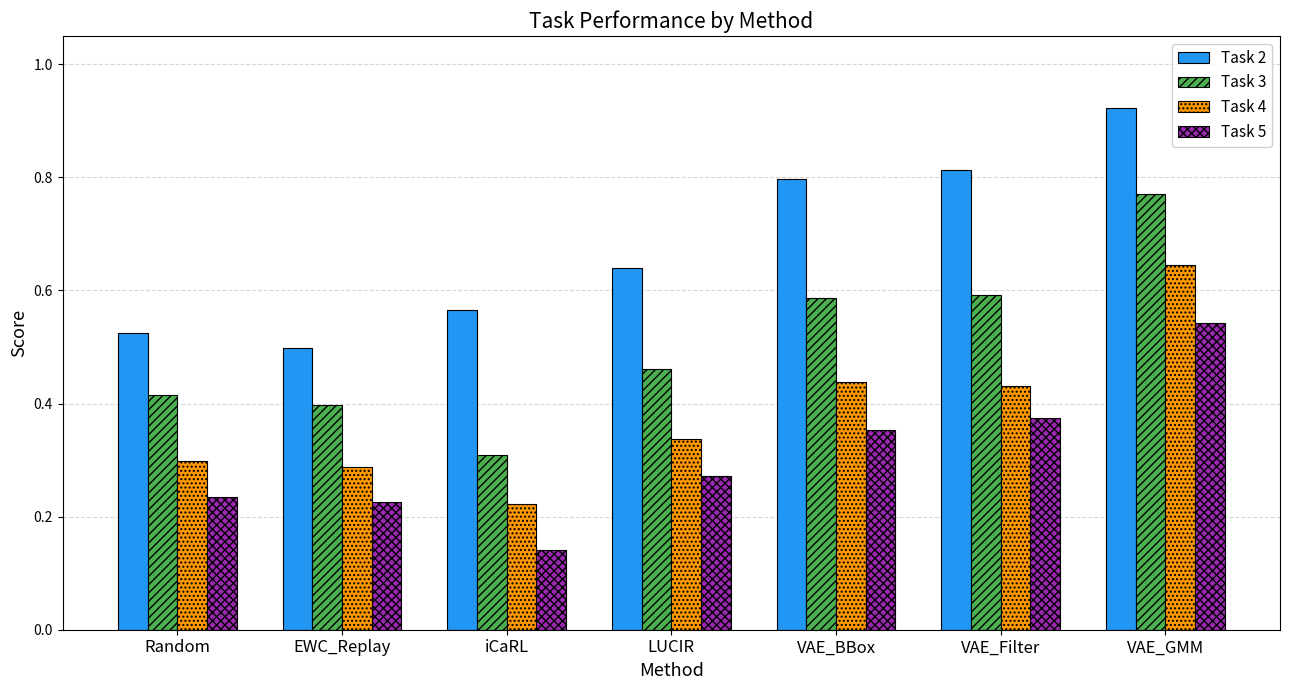

At how many categories does at least one series exceed 0?

7